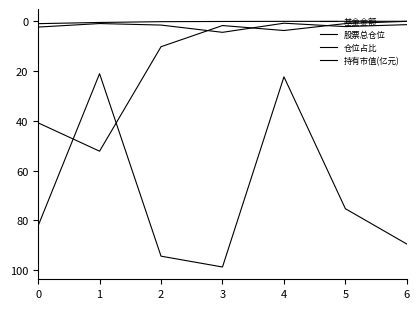

Reading left to right, transcribe all the data shown in this chart.

基金金额: 0=40.8	1=52.2	2=10.2	3=1.7	4=3.7	5=0.9	6=0.0
股票总仓位: 0=82.3	1=21.1	2=94.4	3=98.8	4=22.3	5=75.4	6=89.6
仓位占比: 0=2.3	1=0.9	2=1.5	3=4.4	4=0.8	5=2.1	6=1.4
持有市值(亿元): 0=1.0	1=0.5	2=0.2	3=0.1	4=0.0	5=0.0	6=0.0